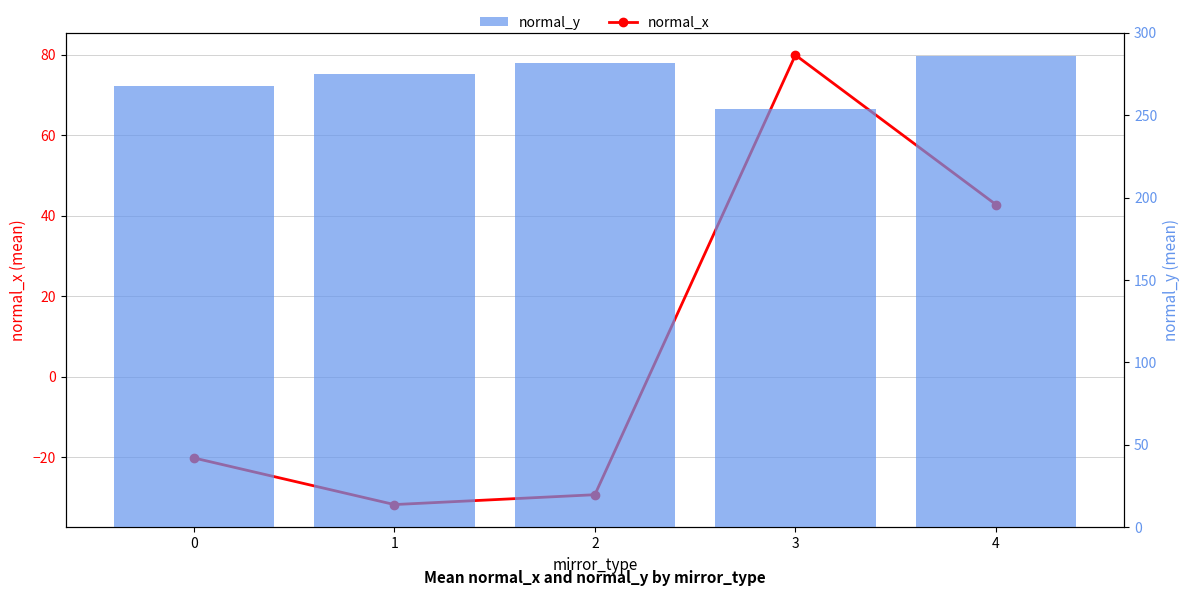

Reading right to left, transcribe all the data shown in this chart.

normal_x: 42.8	79.9	-29.3	-31.7	-20.2
normal_y: 285.8	253.9	281.6	274.8	267.8